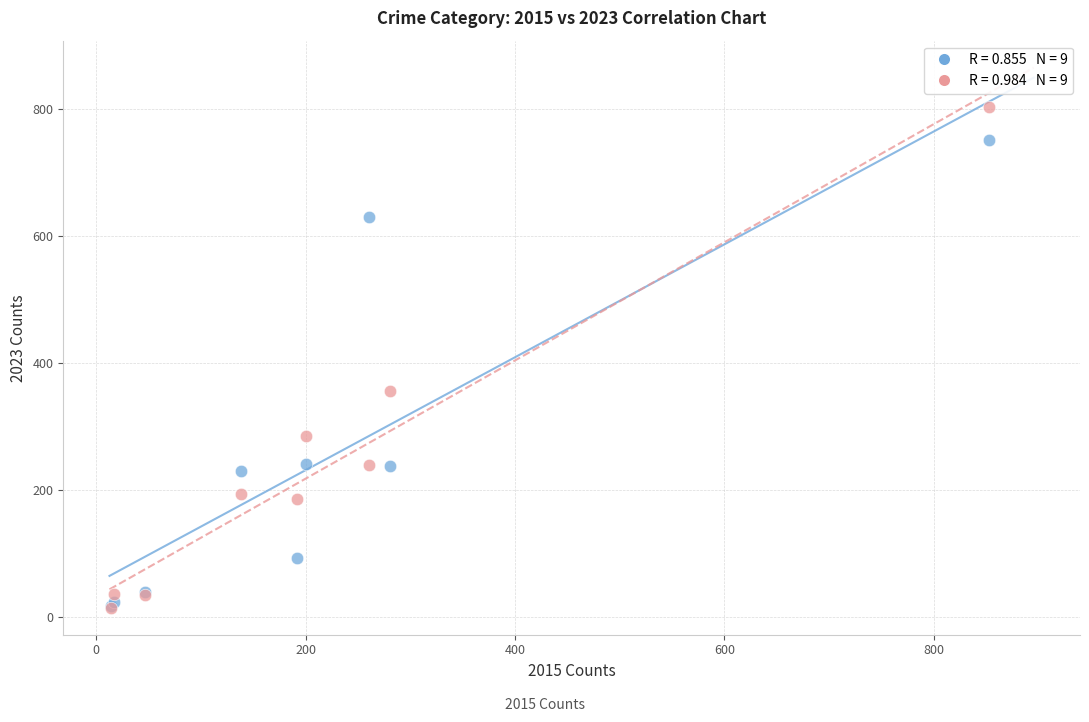

Across all series, what Y value is closest to 409?

357